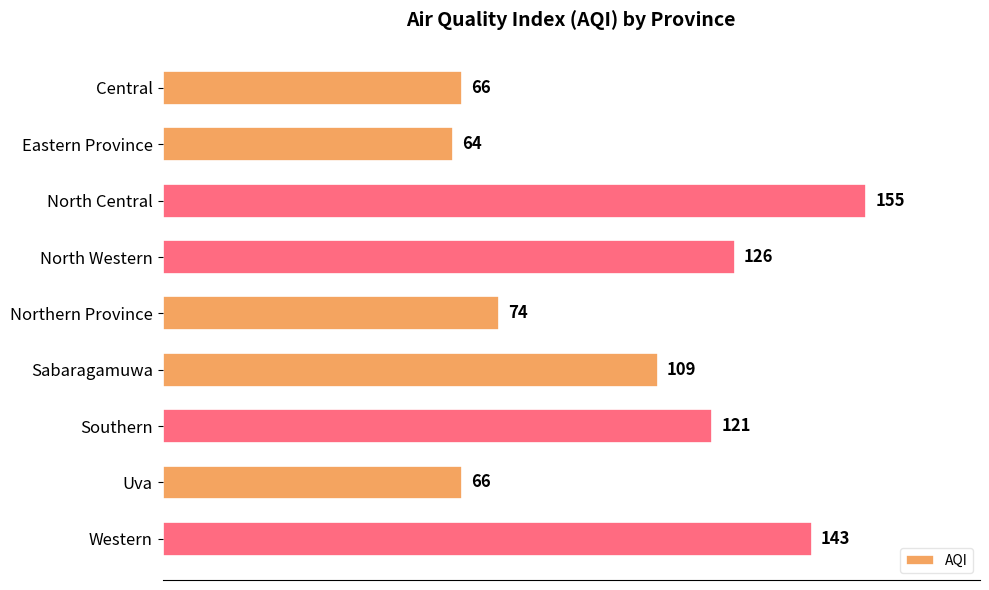

Is it true that the value at Sabaragamuwa is 170?

False